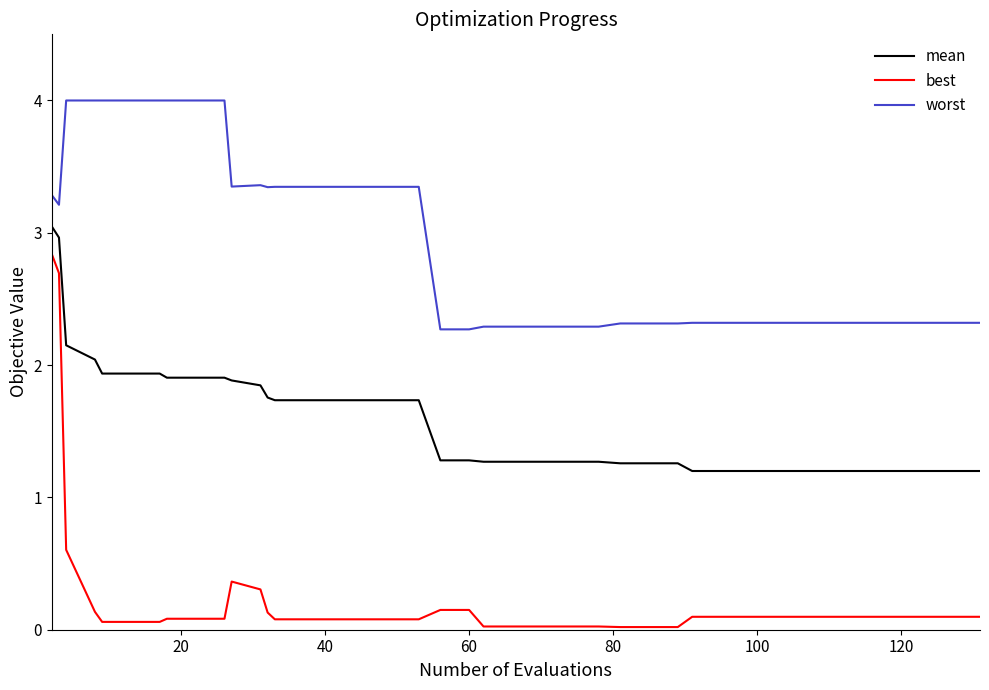

Which series has the widest spread of values?

best